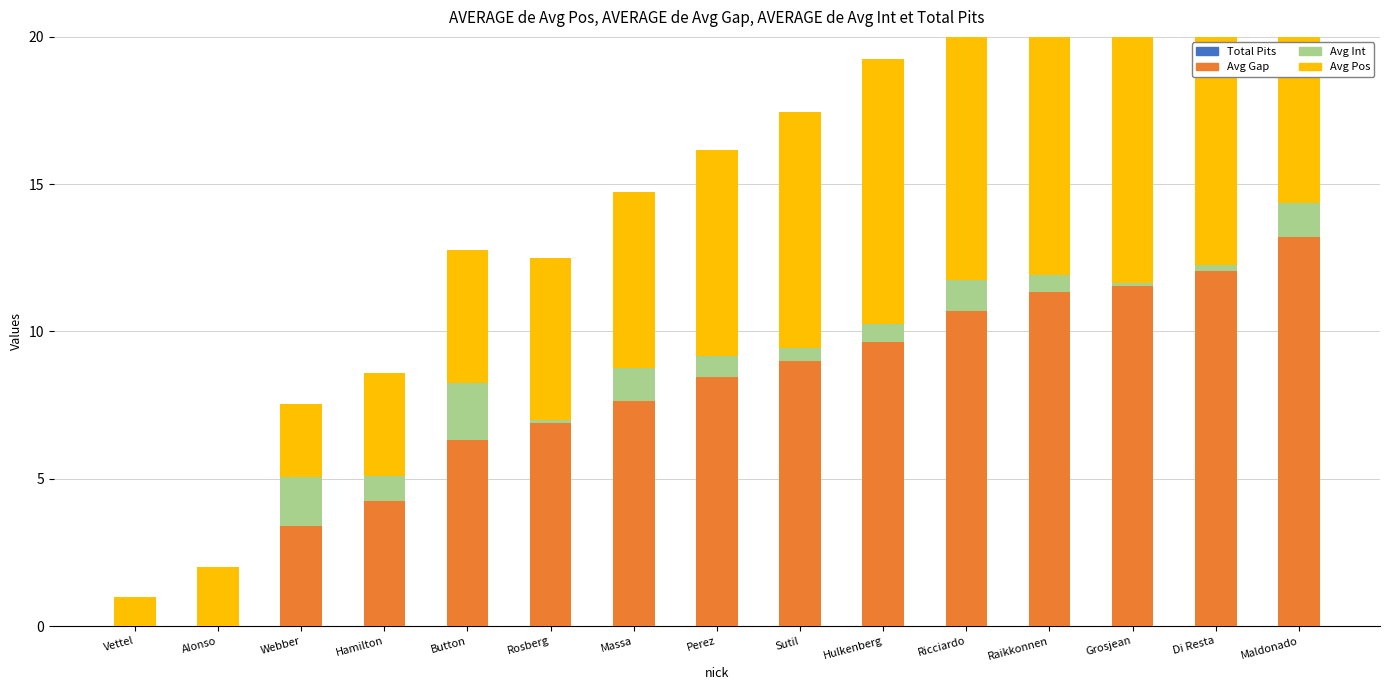

Reading right to left, transcribe all the data shown in this chart.

Total Pits: Maldonado=0.0	Di Resta=0.0	Grosjean=0.0	Raikkonnen=0.0	Ricciardo=0.0	Hulkenberg=0.0	Sutil=0.0	Perez=0.0	Massa=0.0	Rosberg=0.0	Button=0.0	Hamilton=0.0	Webber=0.0	Alonso=0.0	Vettel=0.0
Avg Gap: Maldonado=13.2	Di Resta=12.1	Grosjean=11.6	Raikkonnen=11.3	Ricciardo=10.7	Hulkenberg=9.7	Sutil=9.0	Perez=8.4	Massa=7.7	Rosberg=6.9	Button=6.3	Hamilton=4.2	Webber=3.4	Alonso=0.0	Vettel=0.0
Avg Int: Maldonado=1.1	Di Resta=0.2	Grosjean=0.1	Raikkonnen=0.6	Ricciardo=1.1	Hulkenberg=0.6	Sutil=0.5	Perez=0.7	Massa=1.1	Rosberg=0.1	Button=1.9	Hamilton=0.8	Webber=1.6	Alonso=0.0	Vettel=0.0
Avg Pos: Maldonado=14.5	Di Resta=13.5	Grosjean=12.5	Raikkonnen=11.5	Ricciardo=10.5	Hulkenberg=9.0	Sutil=8.0	Perez=7.0	Massa=6.0	Rosberg=5.5	Button=4.5	Hamilton=3.5	Webber=2.5	Alonso=2.0	Vettel=1.0